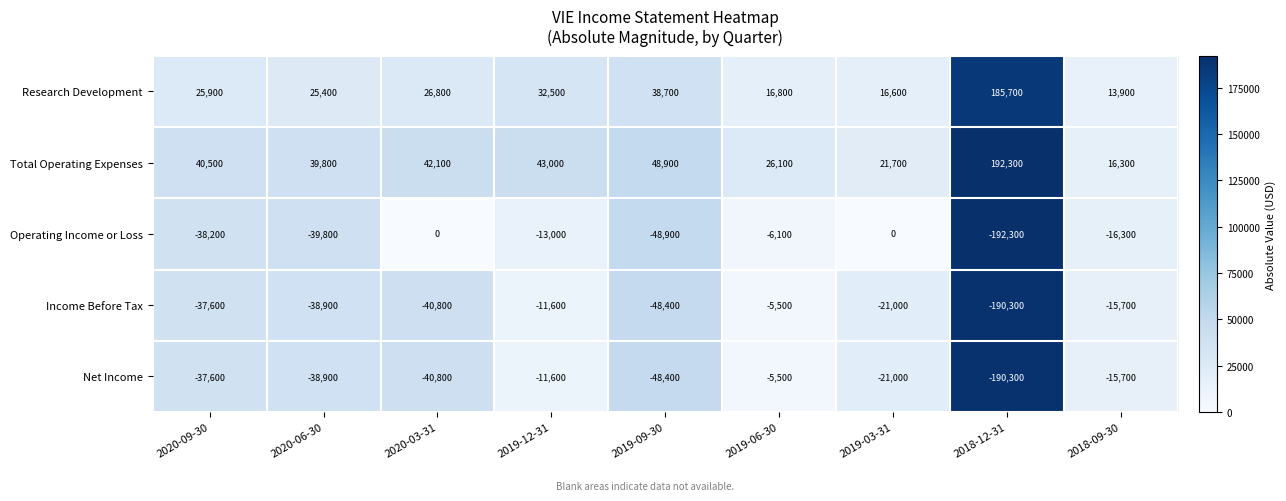

The Research Development series shows 16800 at 2019-06-30. True or false?

True